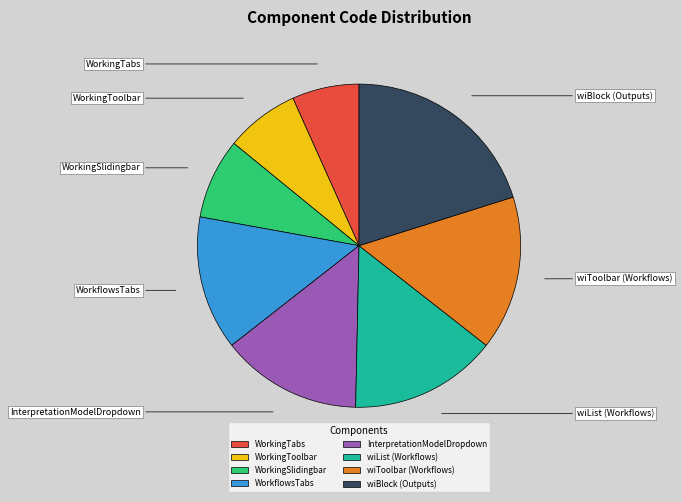

Is it true that WorkingToolbar is 7% of the pie?

True